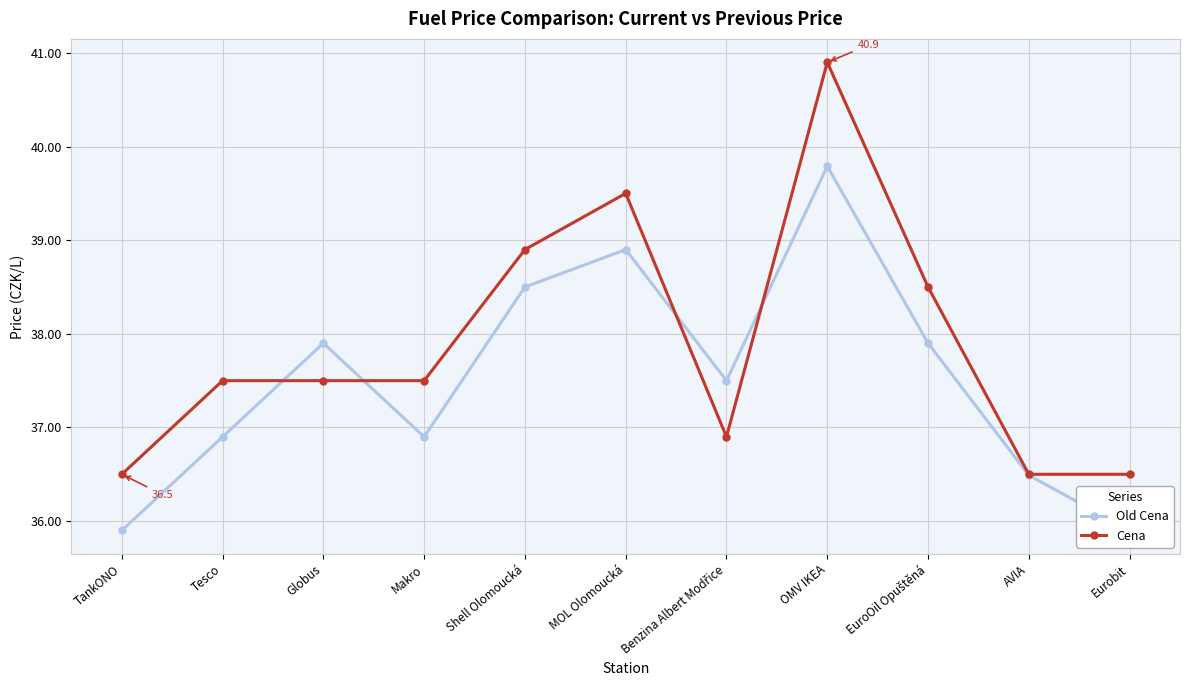

How many intersections are there between Old Cena and Cena?

4